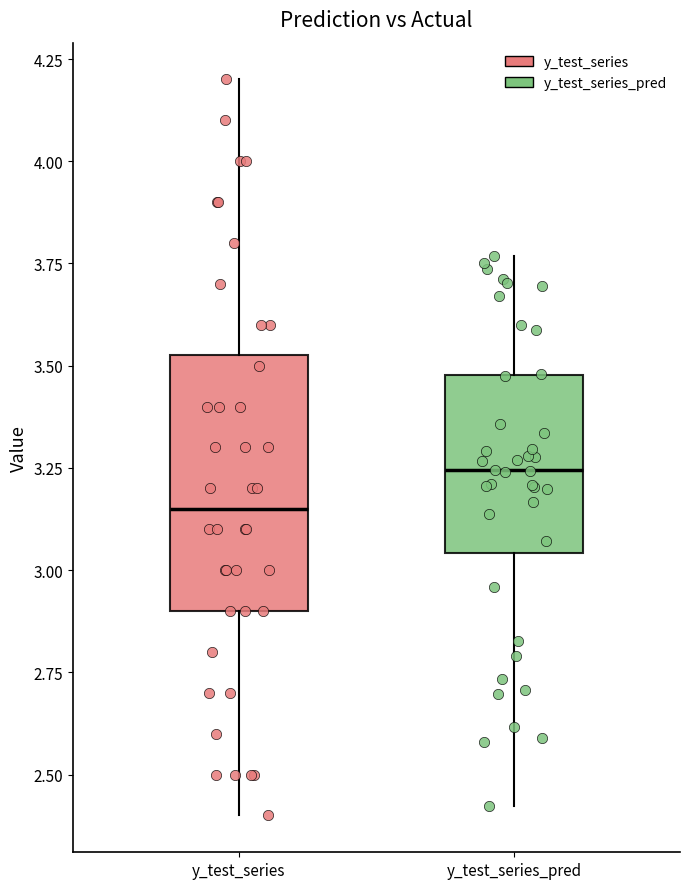

Comparing the boxes themselves (not the whiskers), which one is the tallest?

y_test_series